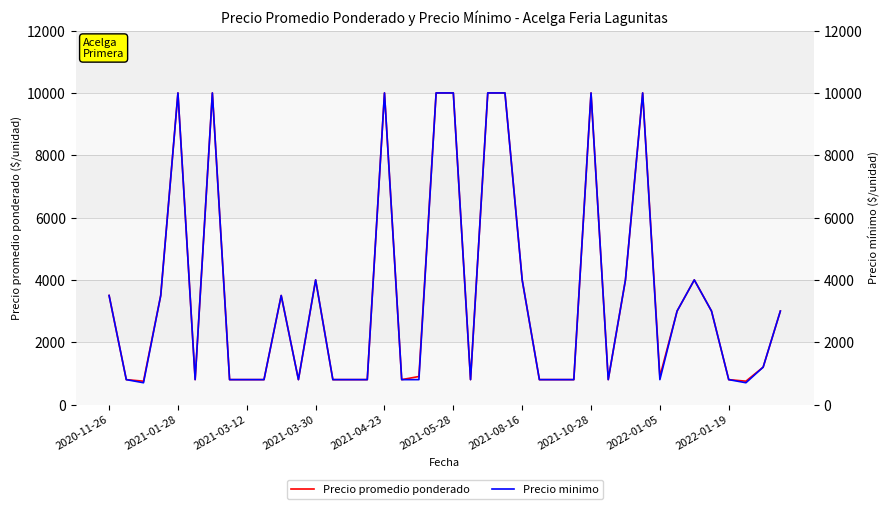

Which series has the largest total across all categories?

Precio promedio ponderado